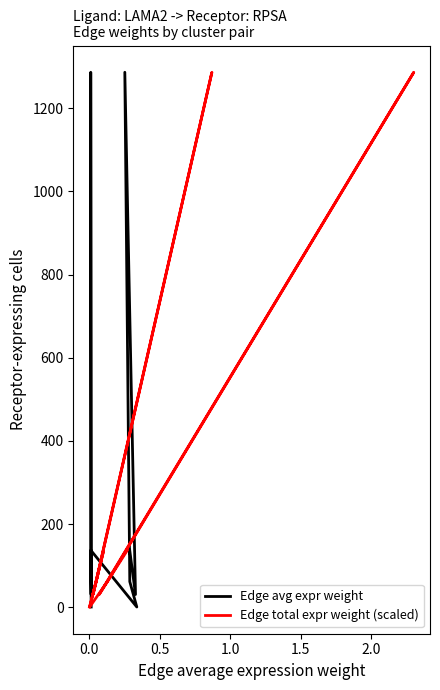

The Edge total expr weight (scaled) series shows 36 at 8. True or false?

False